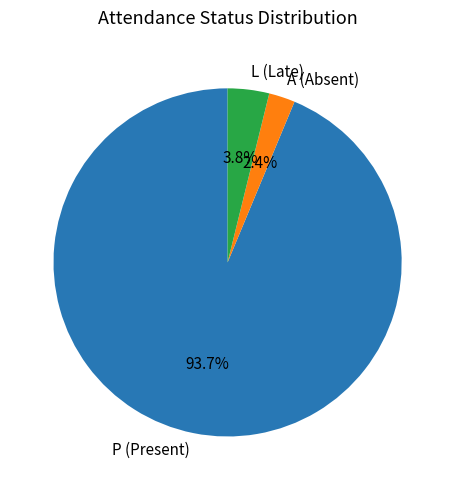

Is L (Late) the majority of the pie?

No